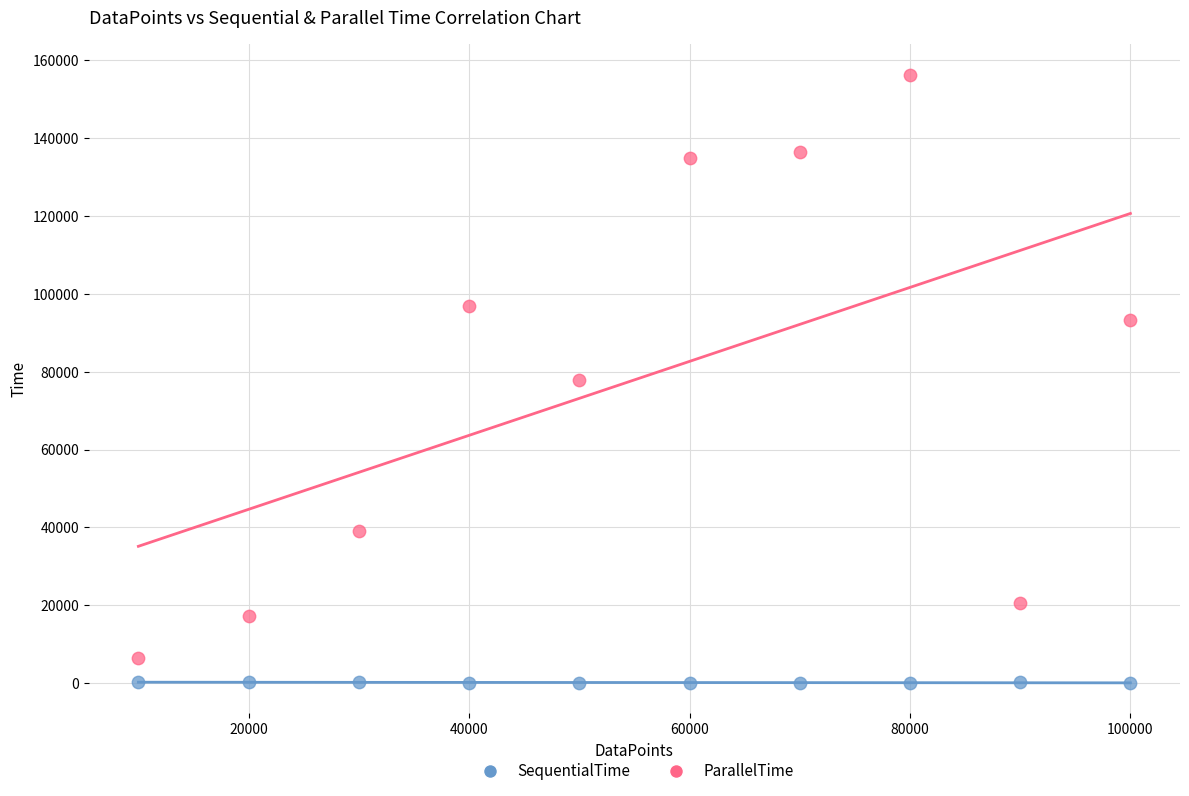

What are all the series names shown in the legend?

SequentialTime, ParallelTime